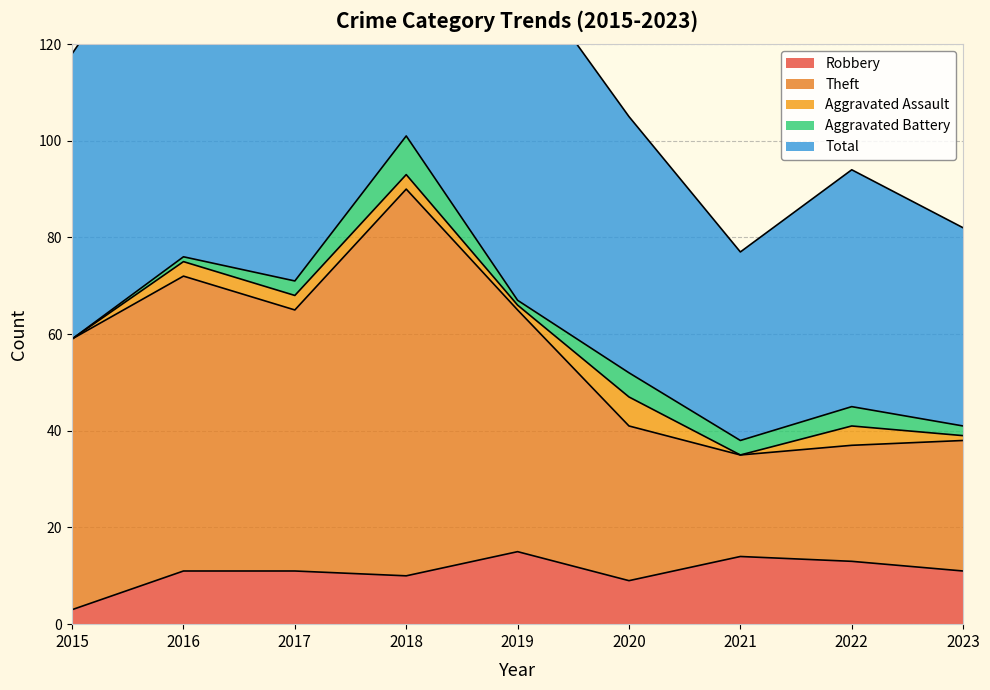

At which category is the sum across all series the highest?

2018